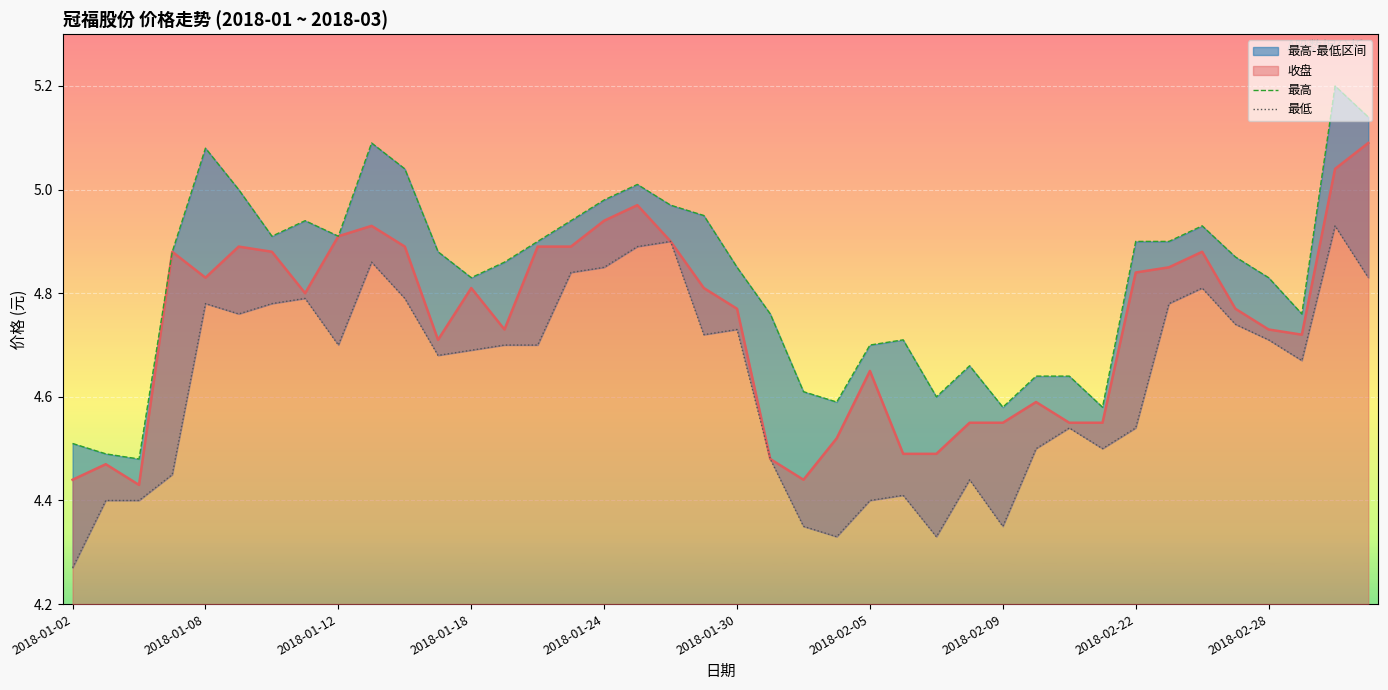

How many lines are shown in the chart?

2